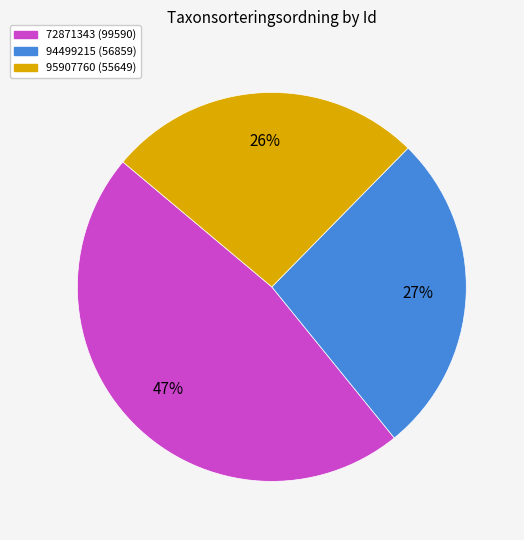

What is the smallest slice in the pie chart?

95907760